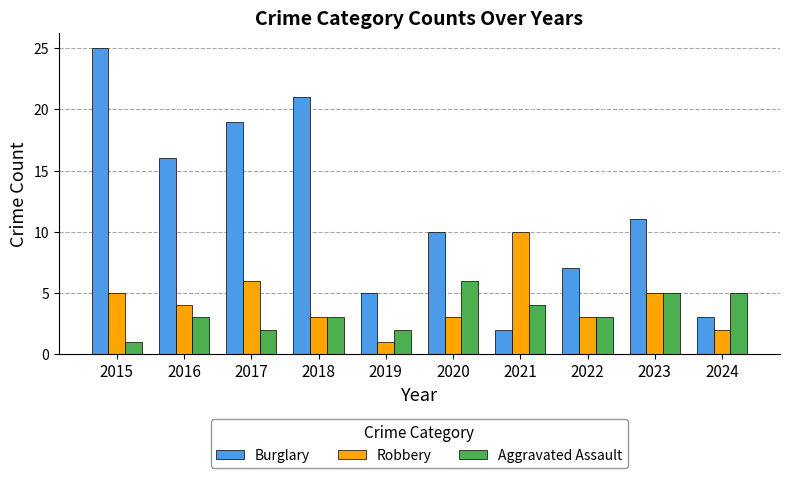

What is the spread (max minus min) of values at 2019?

4